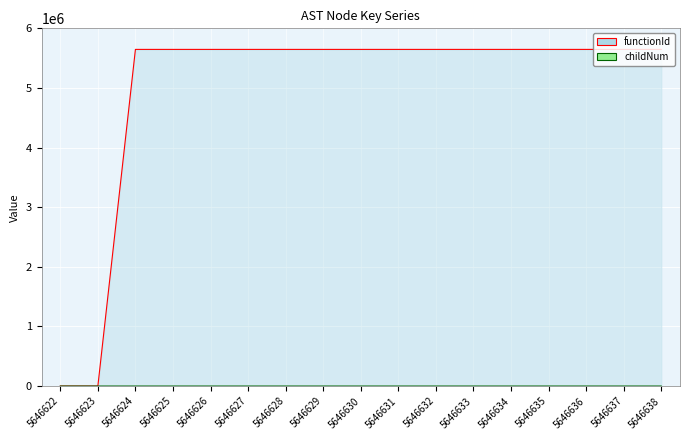

At which category does the chart reach its minimum across all series?

5646622